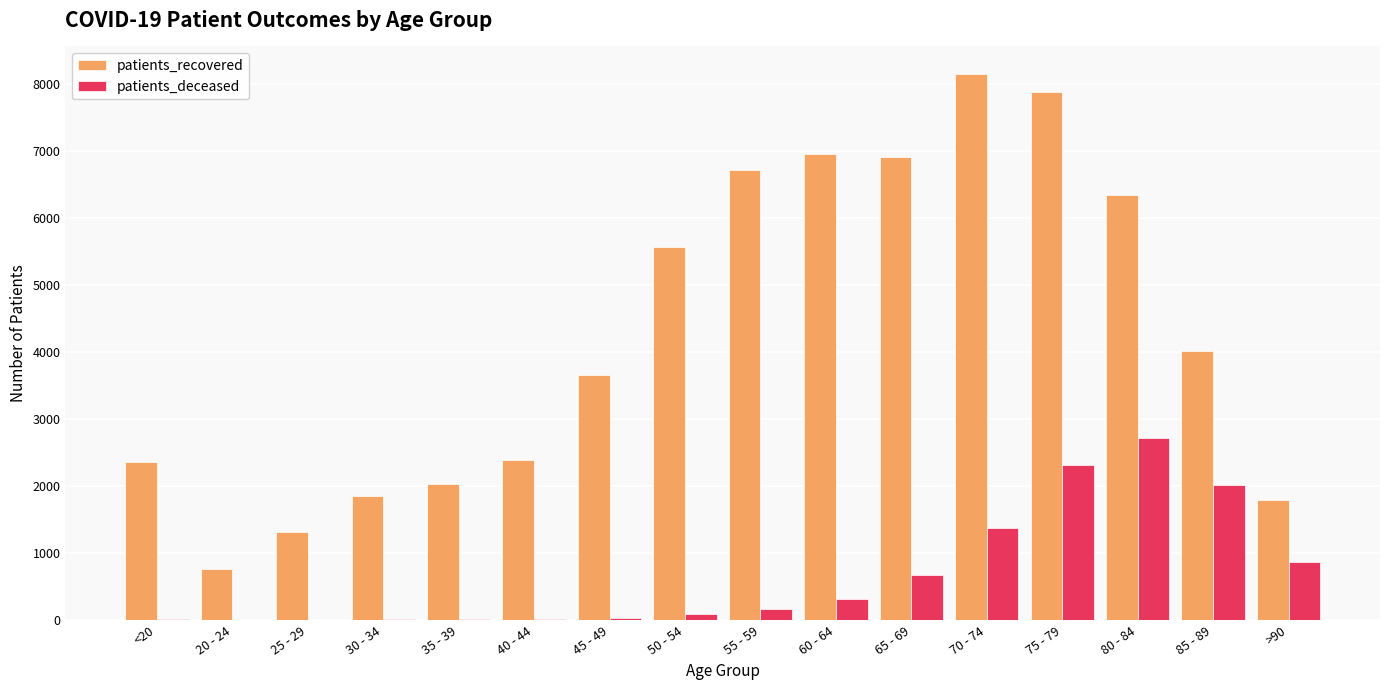

Which series has the largest total across all categories?

patients_recovered